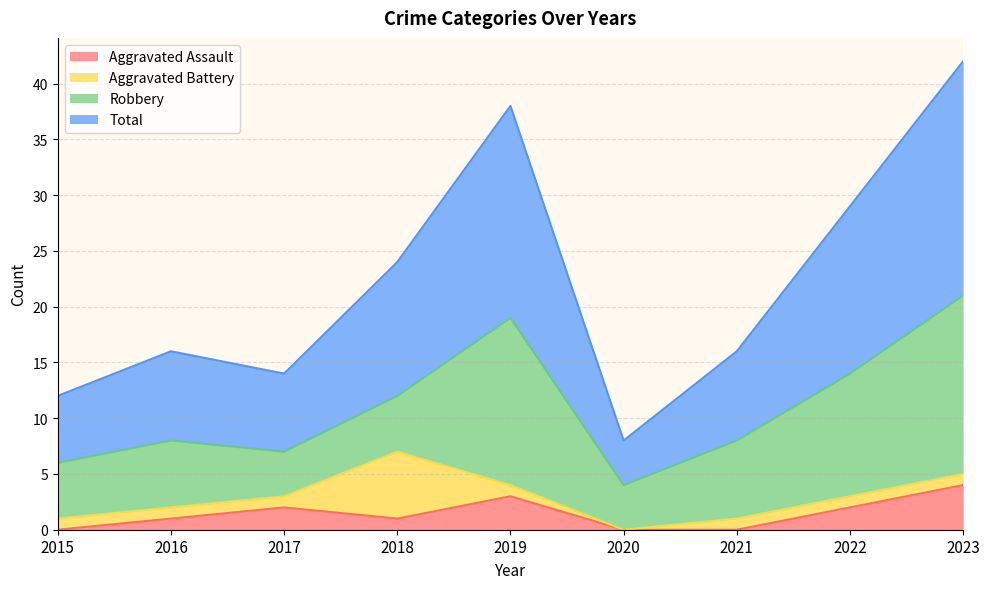

Where does the Total series first go above 16?

2018